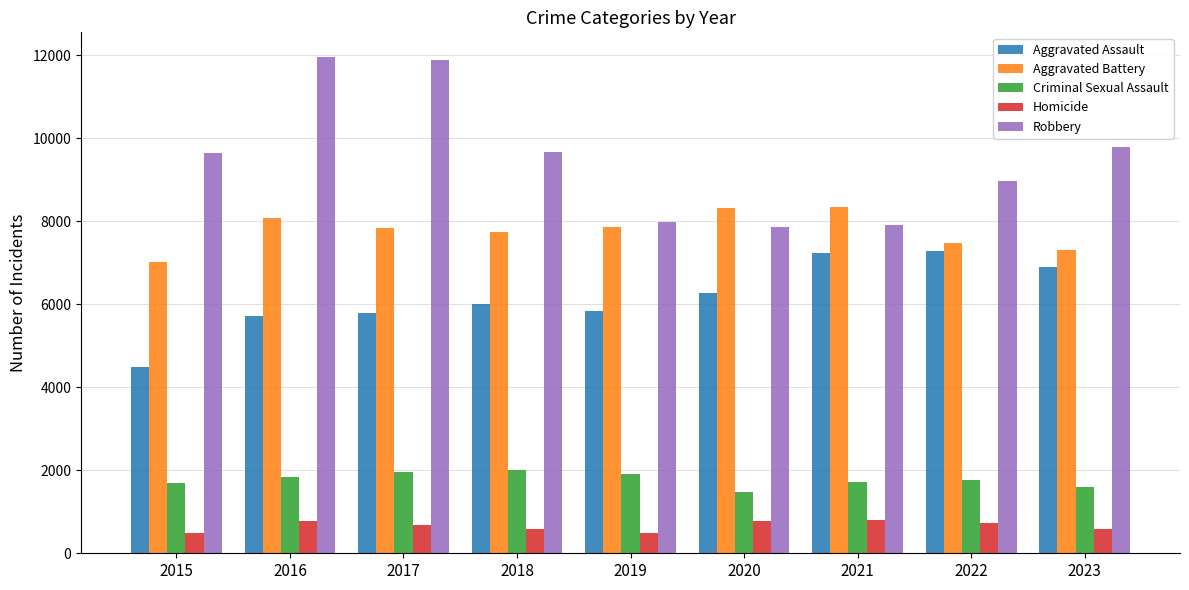

The Aggravated Battery series shows 7845 at 2017. True or false?

True